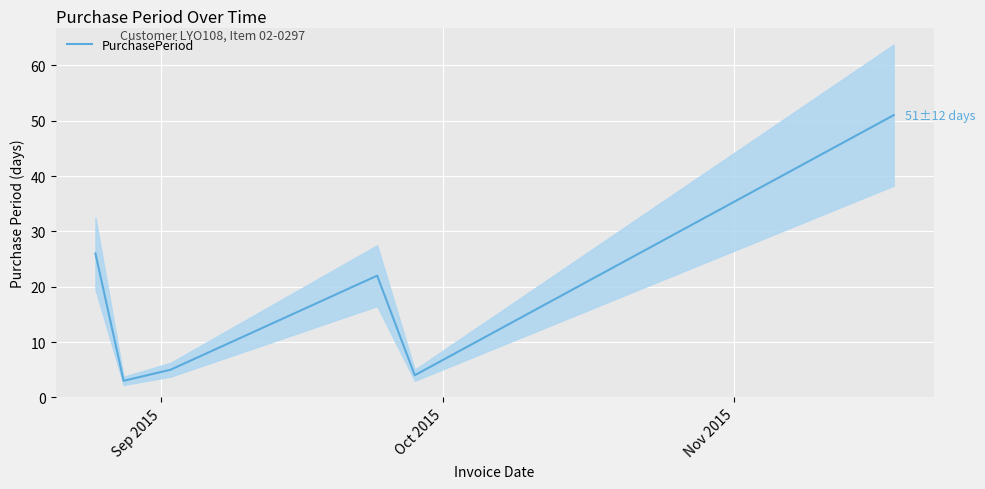

What is the maximum value for PurchasePeriod?

51